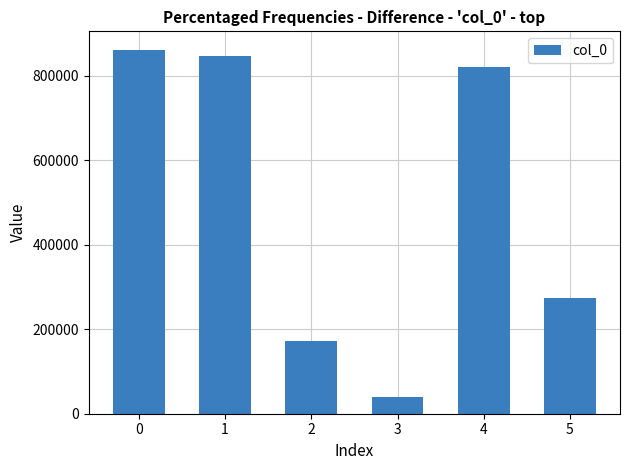

What is the value of the 5th bar from the left?

821742